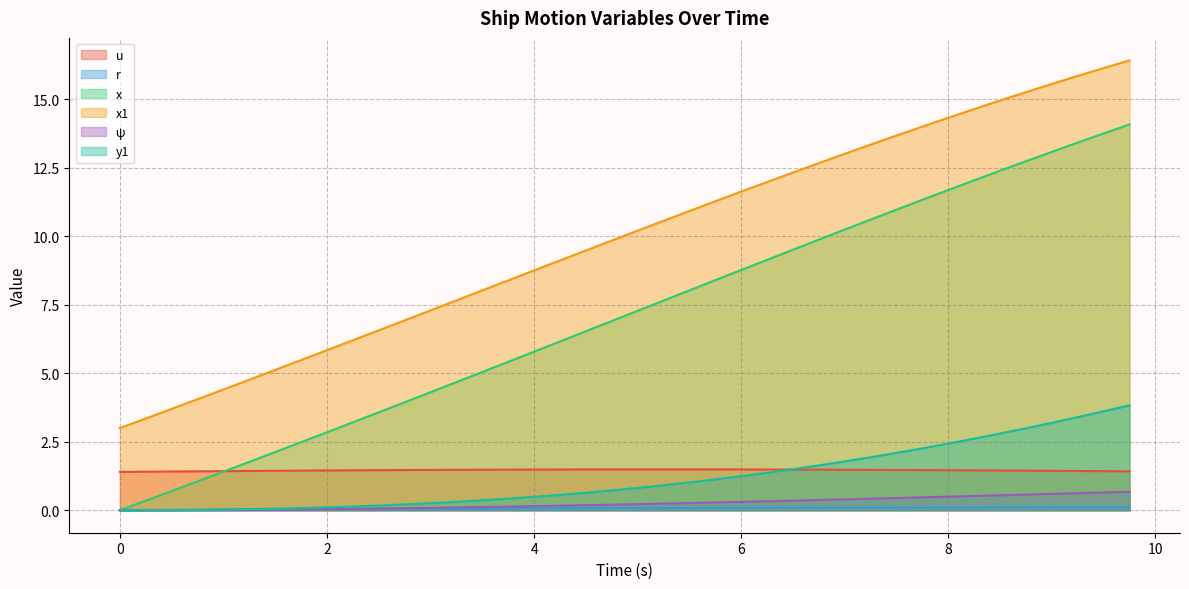

The value of u at 0.75 is 0.4. True or false?

False